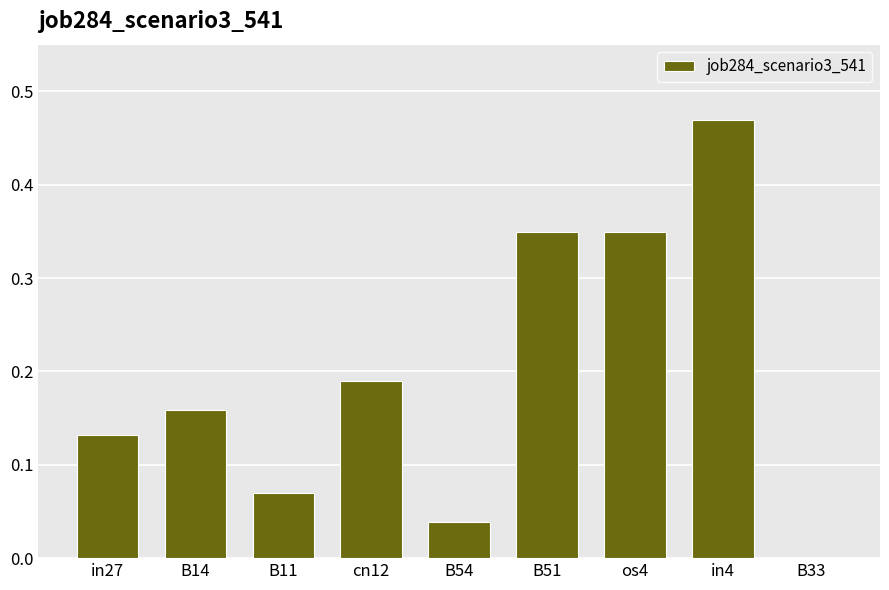

What is the sum of the values at B54 and os4?

0.4